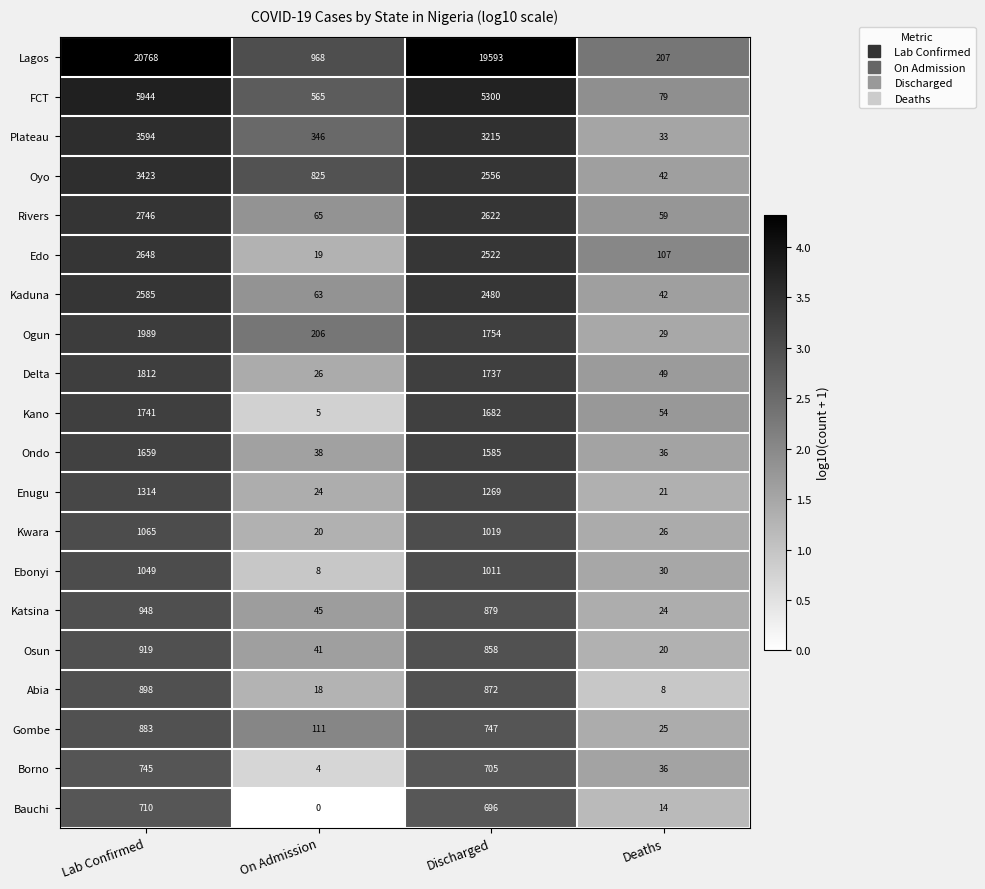

What is the sum of the Katsina values at Lab Confirmed and On Admission?

993